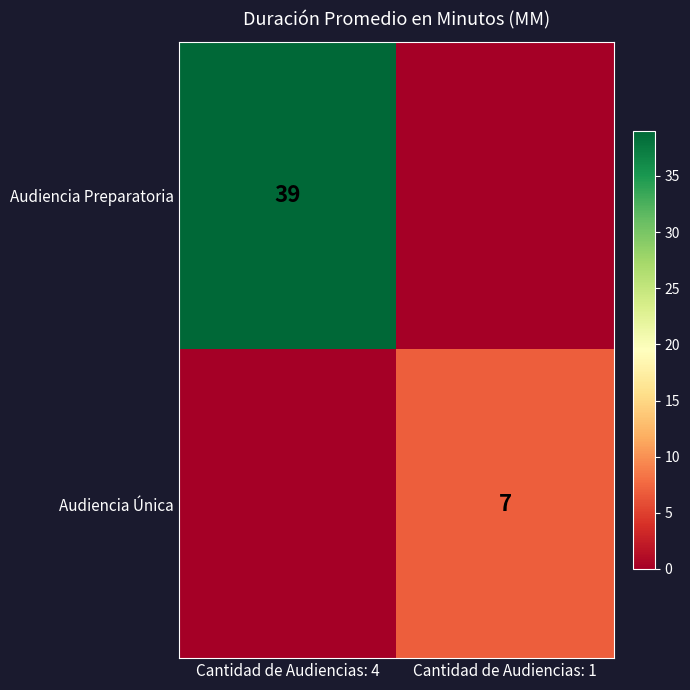

Is it true that Audiencia Única equals 11 at Cantidad de Audiencias: 1?

False